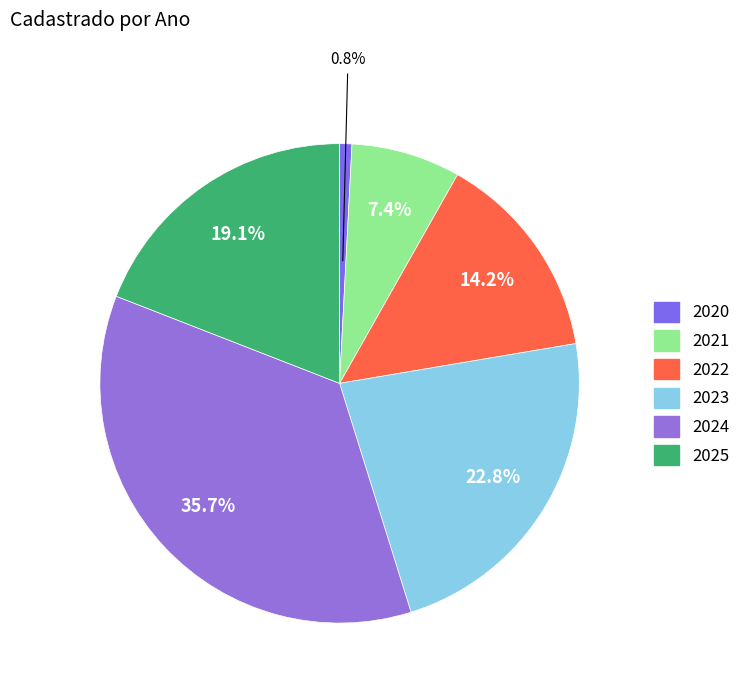

Does 2020 account for over 50% of the chart?

No